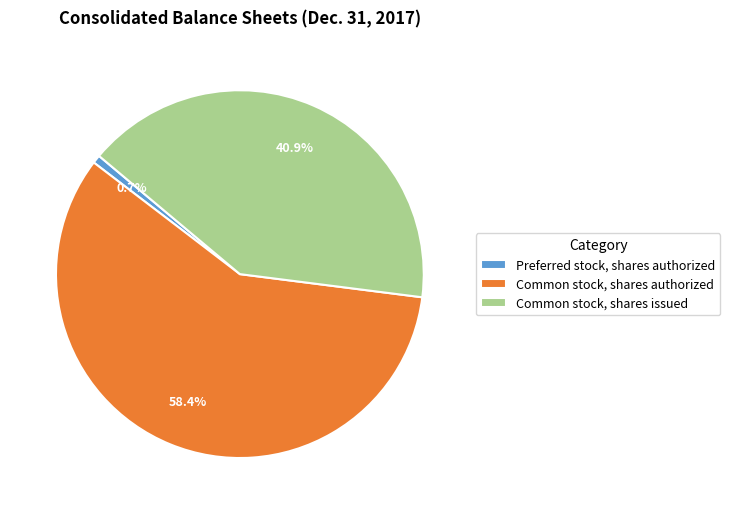

To the nearest percent, what percentage of the pie is Preferred stock, shares authorized?

1%